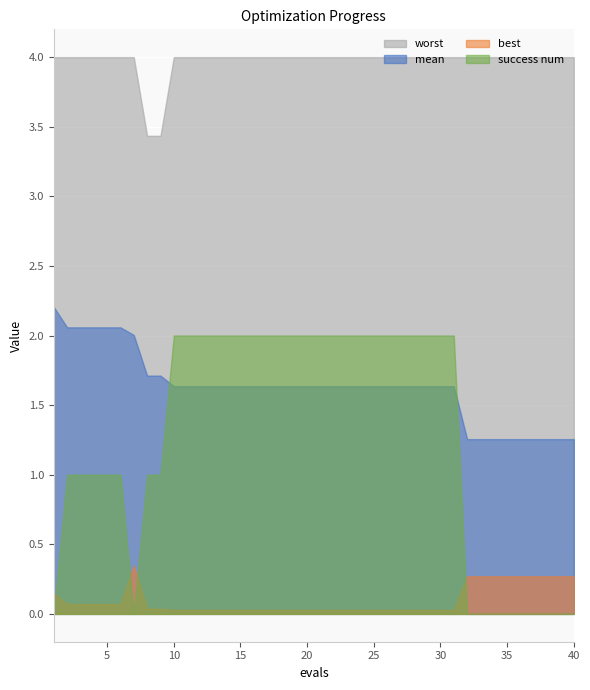

What is the total value across all series at 26?

7.7